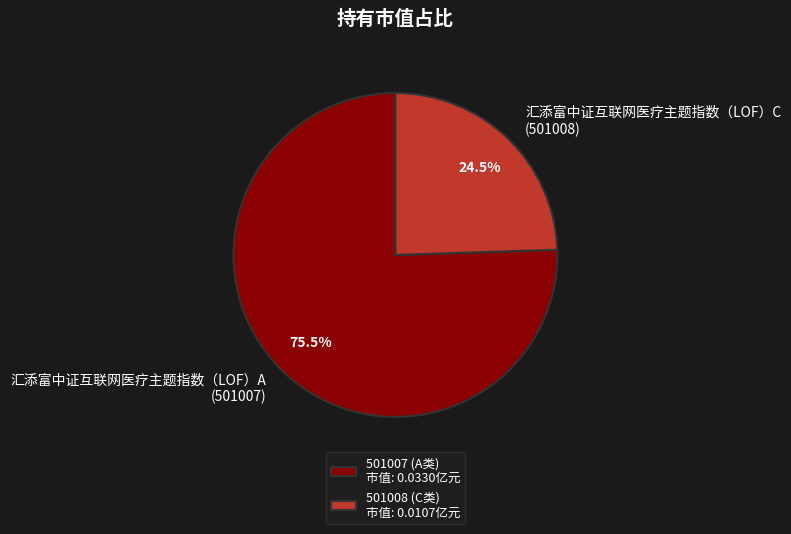

What portion of the pie excludes 汇添富中证互联网医疗主题指数（LOF）C (501008)?

75.5%